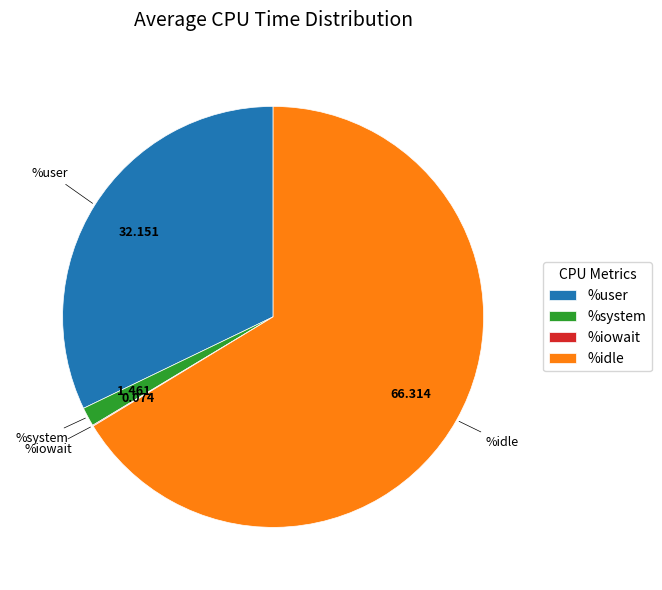

What is the largest slice in the pie chart?

%idle